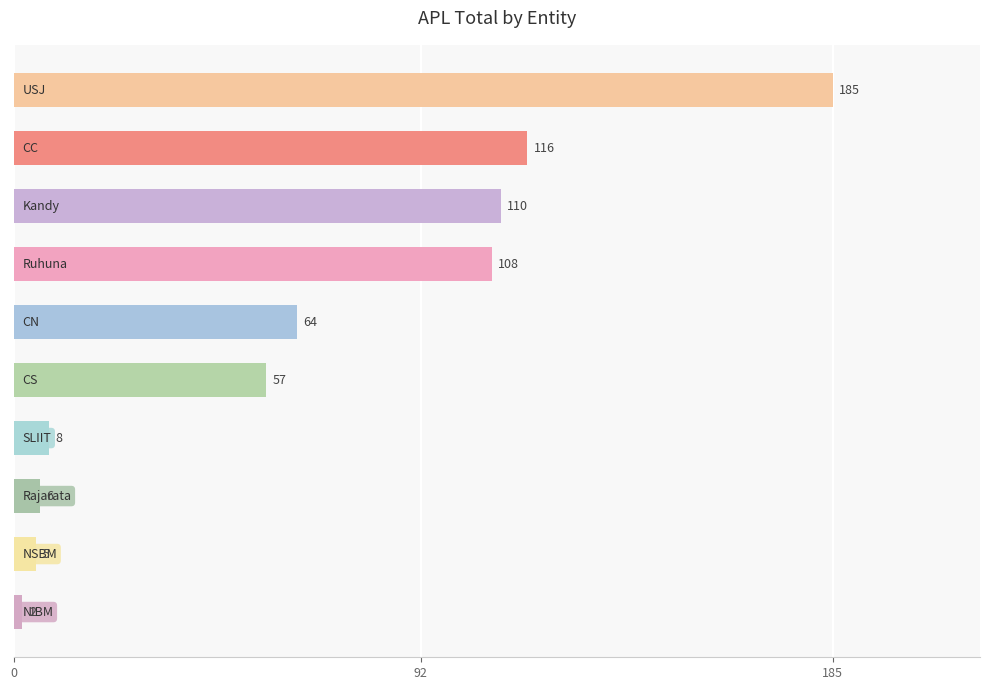

What is the value of the 4th bar from the top?

108